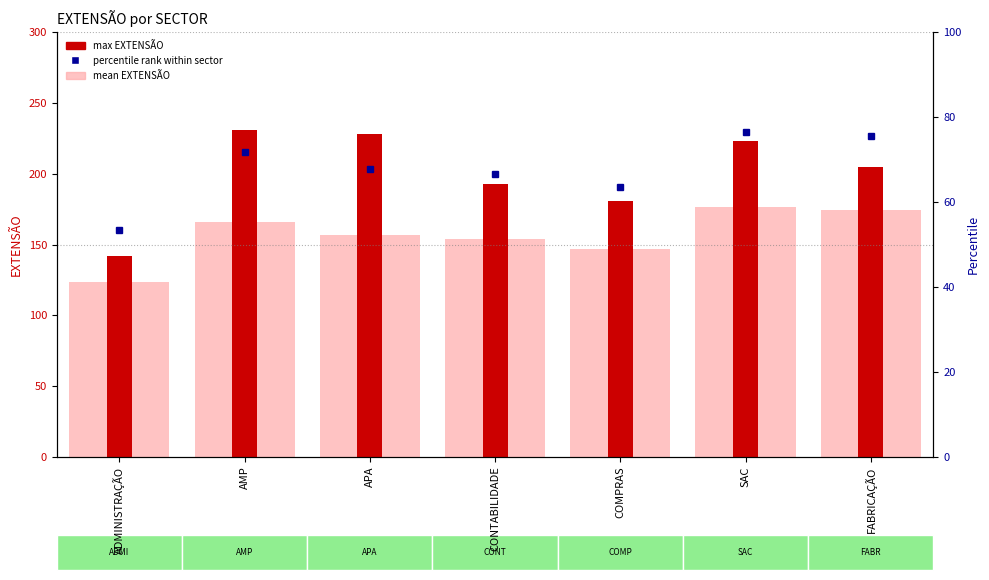

True or false: max EXTENSÃO has a value of 223.0 at SAC.

True